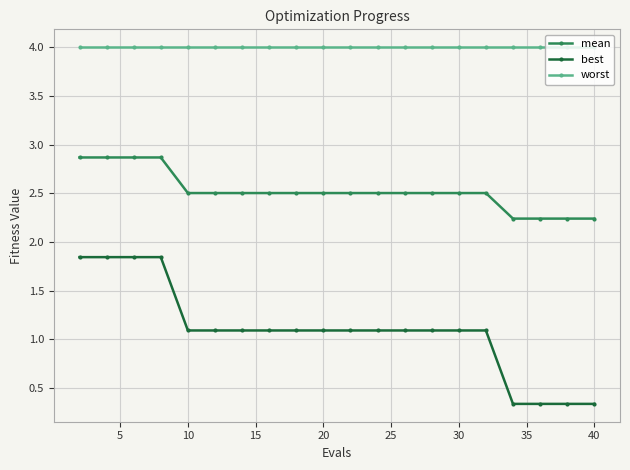

How many lines are shown in the chart?

3